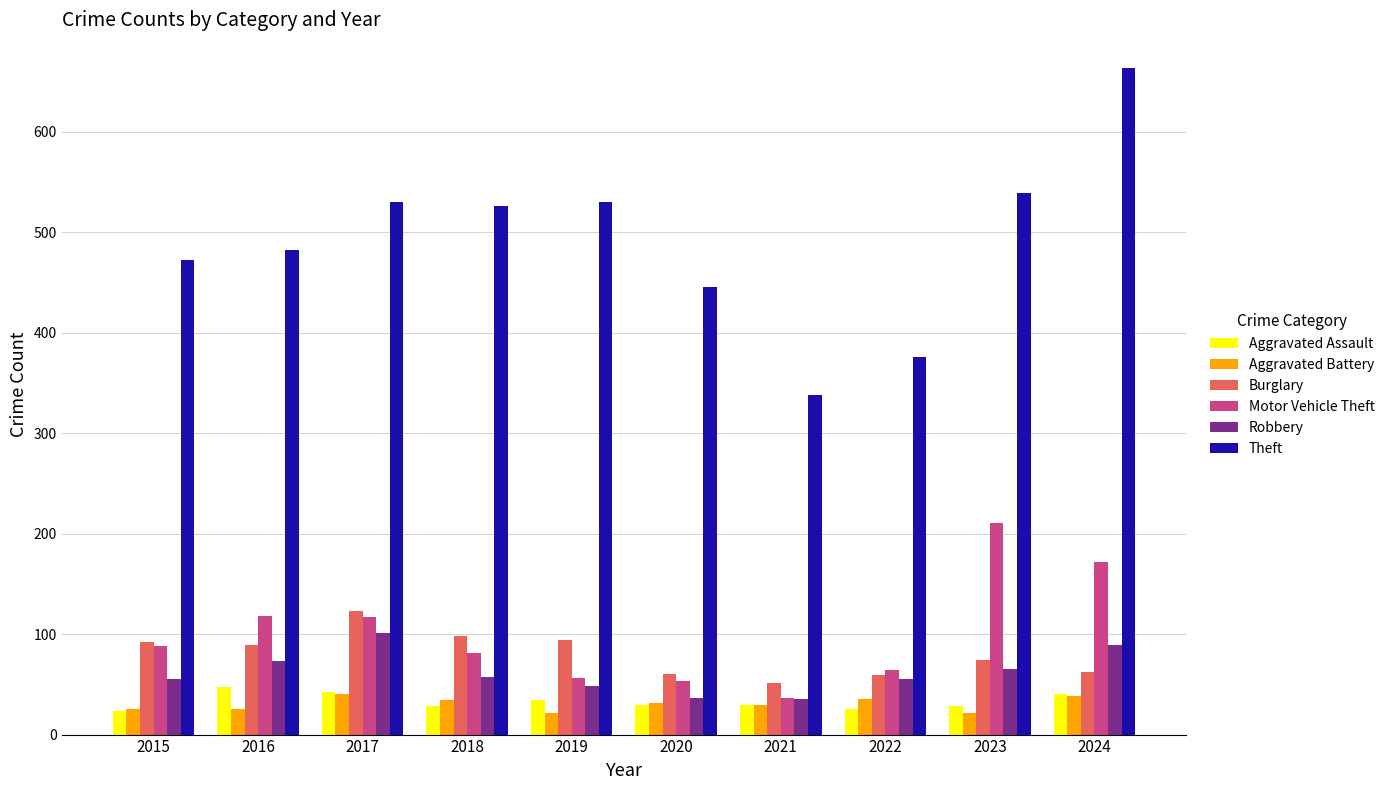

Which series has the widest spread of values?

Theft